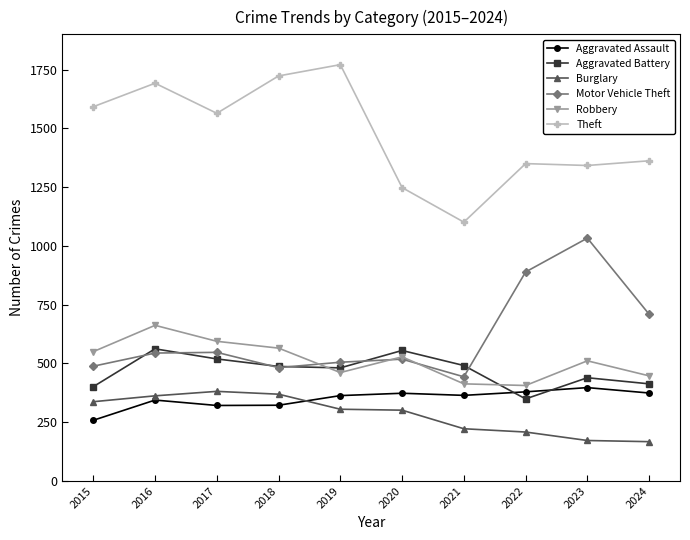

Which series has the largest total across all categories?

Theft